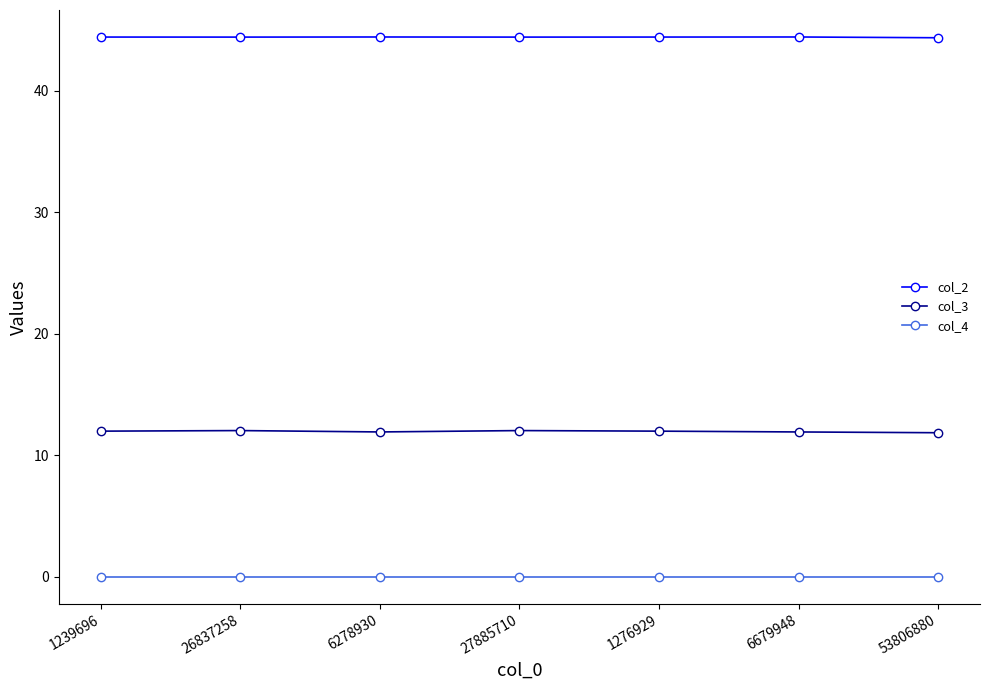

List the series in order of their overall mean, lowest first.

col_4, col_3, col_2